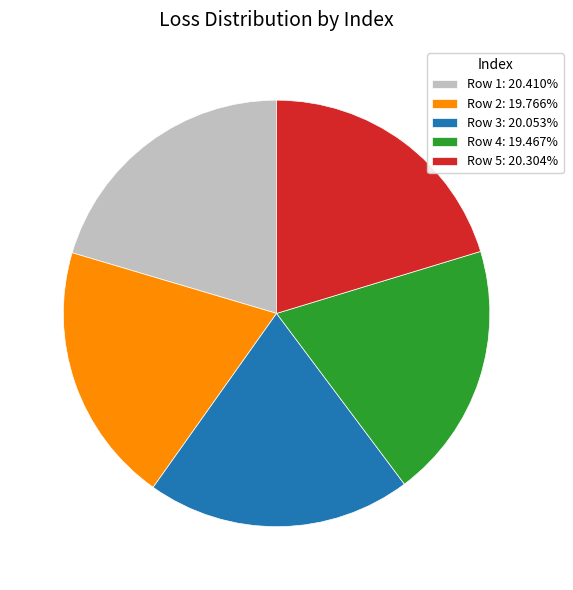

The Row 5 slice represents 20% of the pie. True or false?

True